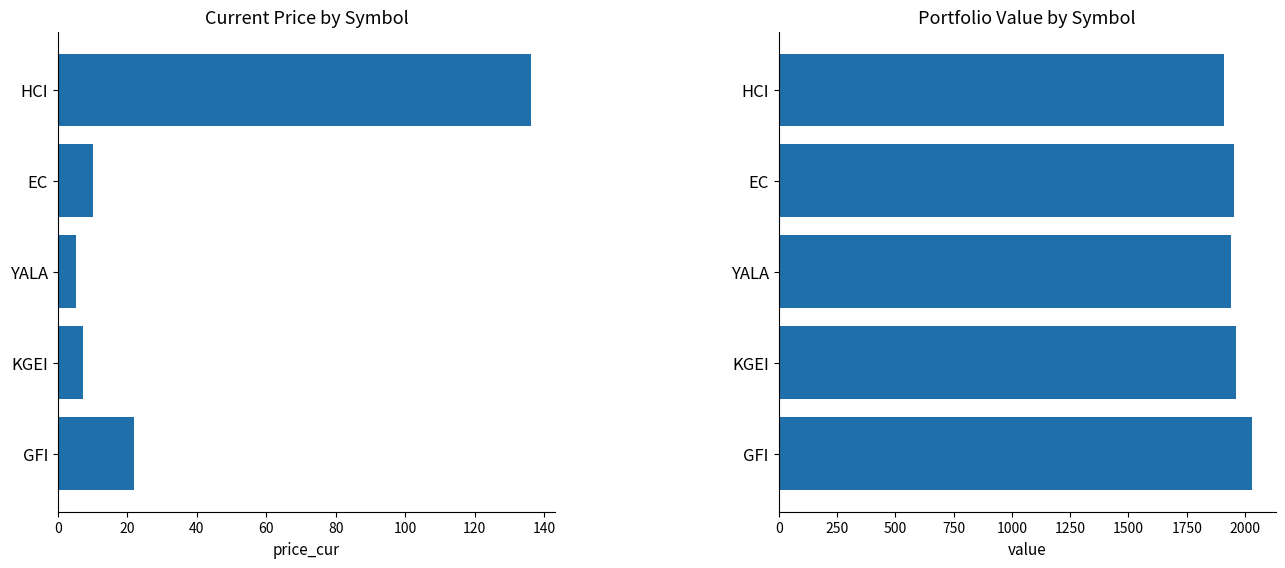

What is the value of the price_cur bar at the 2nd from the left?

10.1